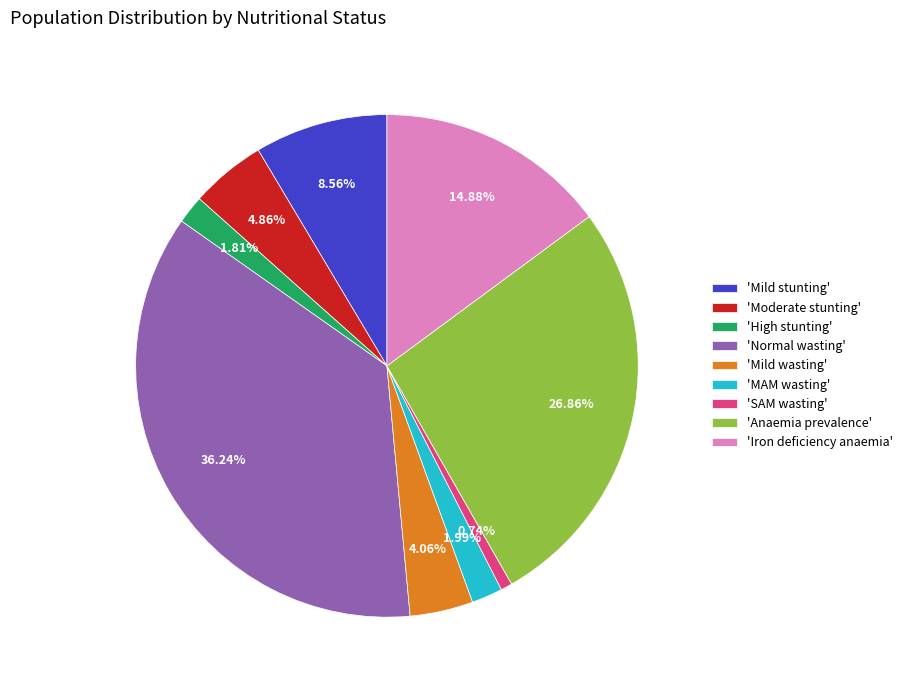

Between 'Iron deficiency anaemia' and 'Mild wasting', which is larger?

'Iron deficiency anaemia'